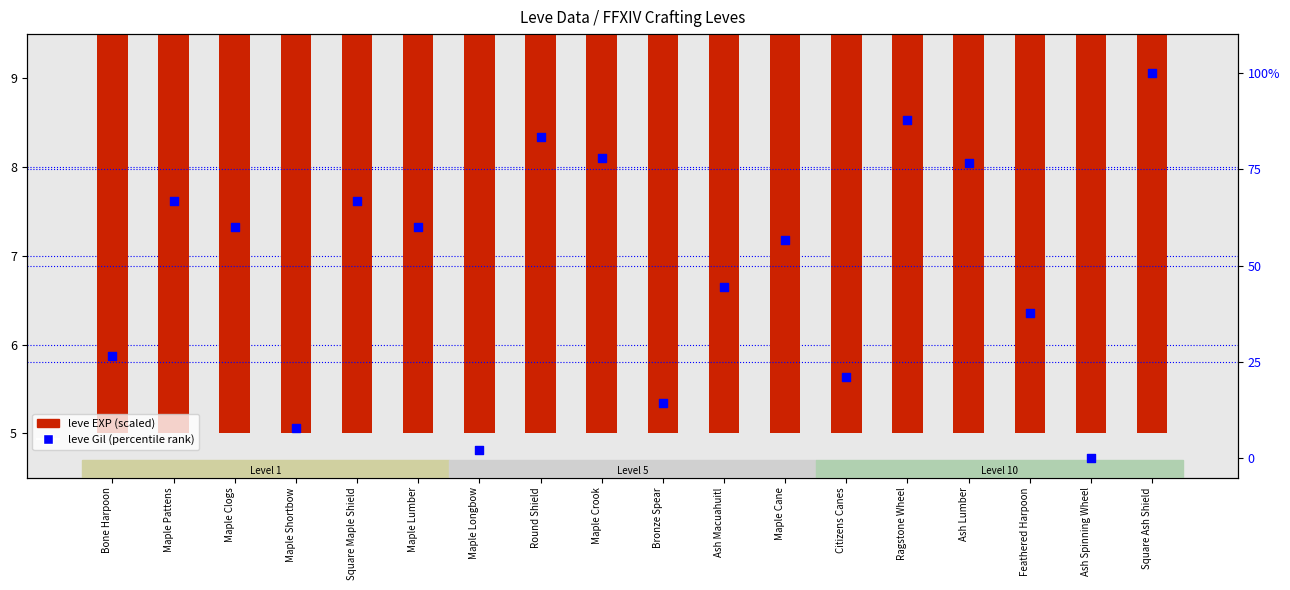

What is the total value across all series at Ragstone Wheel?

92.8